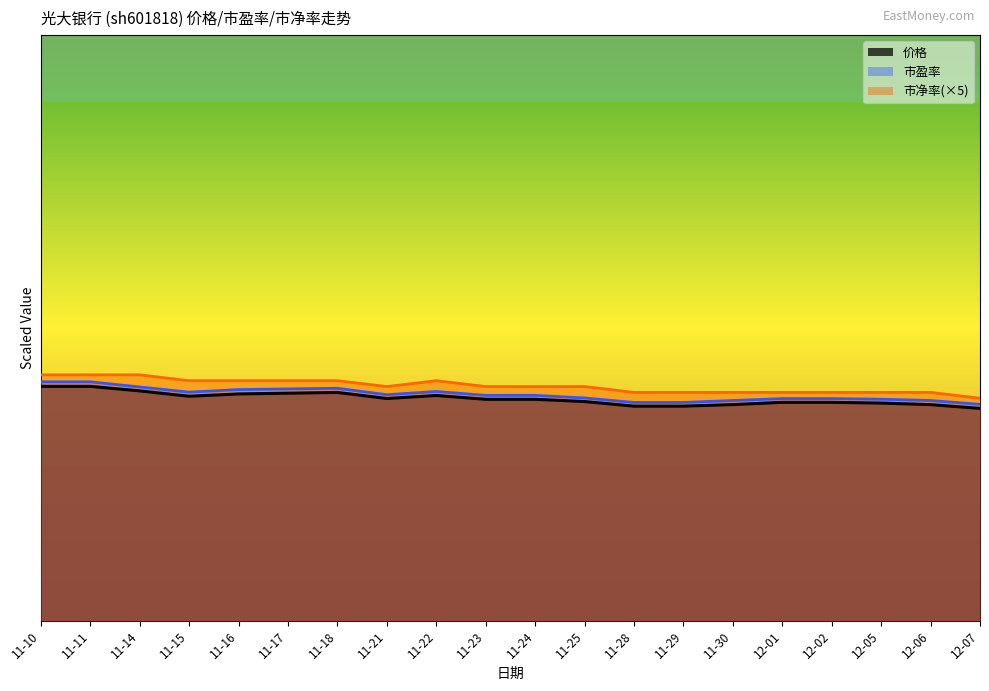

Which series has the largest total across all categories?

市净率(×5)